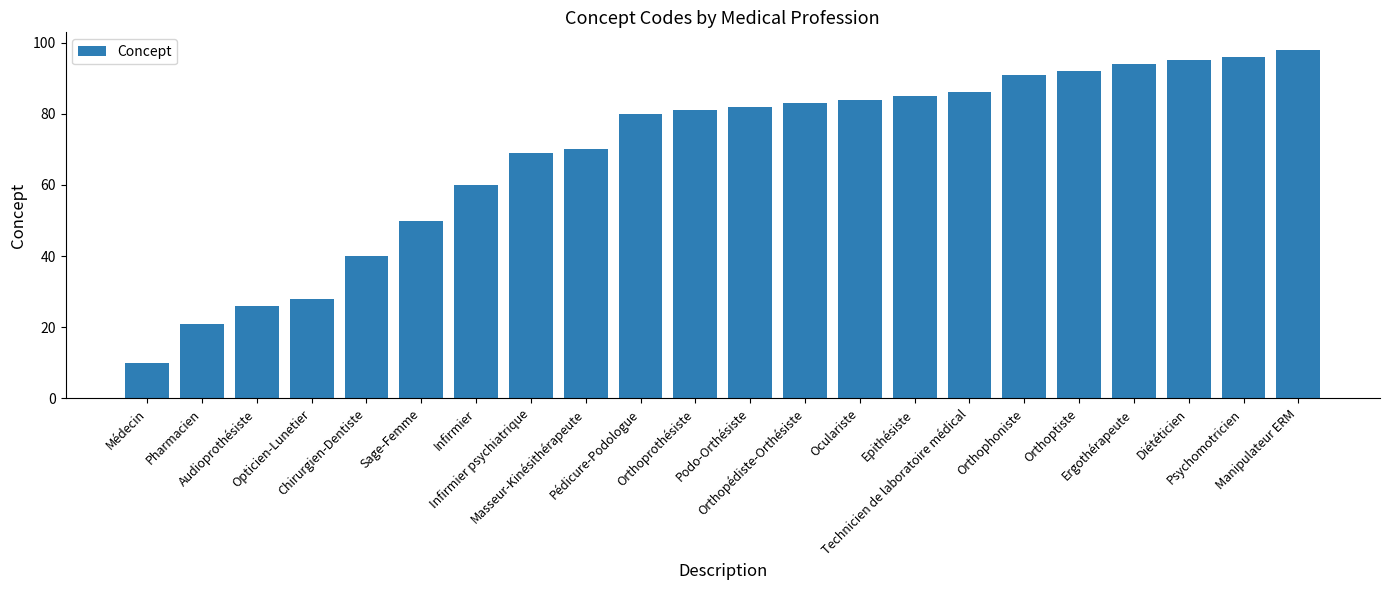

Reading left to right, extract all data points from this chart.

Médecin=10	Pharmacien=21	Audioprothésiste=26	Opticien-Lunetier=28	Chirurgien-Dentiste=40	Sage-Femme=50	Infirmier=60	Infirmier psychiatrique=69	Masseur-Kinésithérapeute=70	Pédicure-Podologue=80	Orthoprothésiste=81	Podo-Orthésiste=82	Orthopédiste-Orthésiste=83	Oculariste=84	Epithésiste=85	Technicien de laboratoire médical=86	Orthophoniste=91	Orthoptiste=92	Ergothérapeute=94	Diététicien=95	Psychomotricien=96	Manipulateur ERM=98